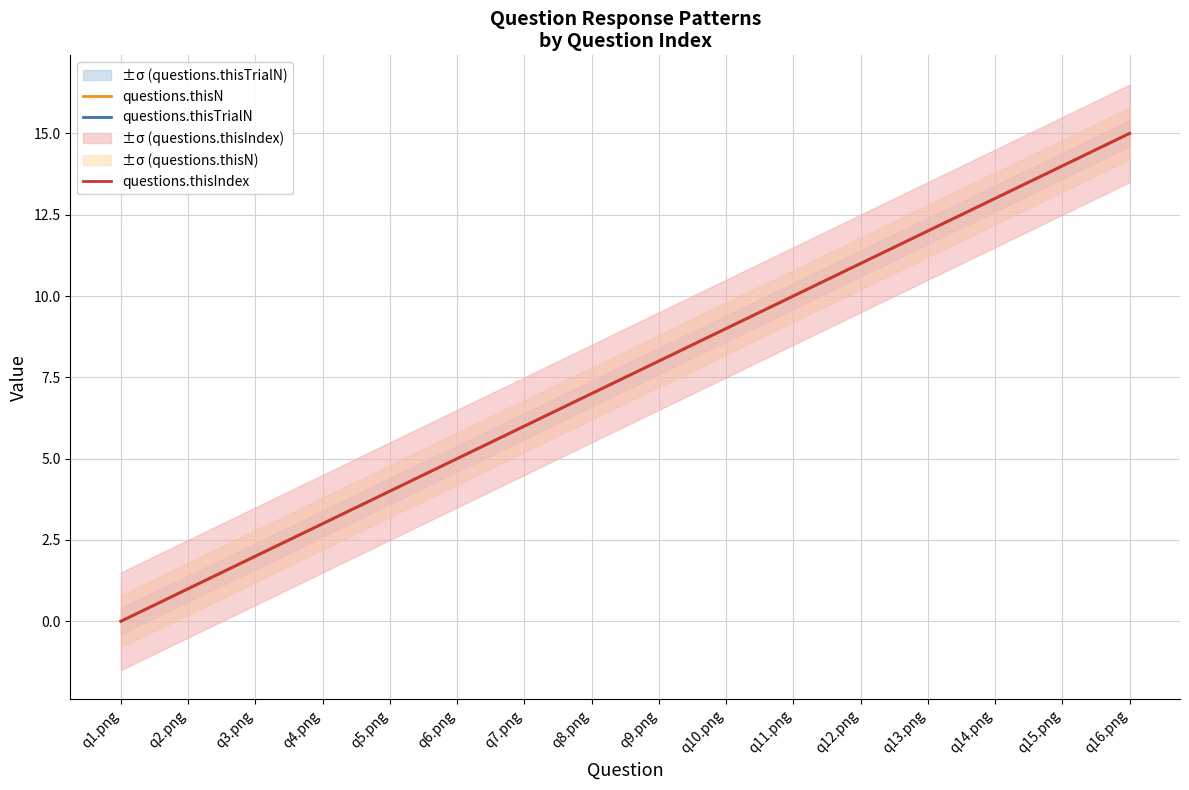

What is the sum of all questions.thisIndex values?

120